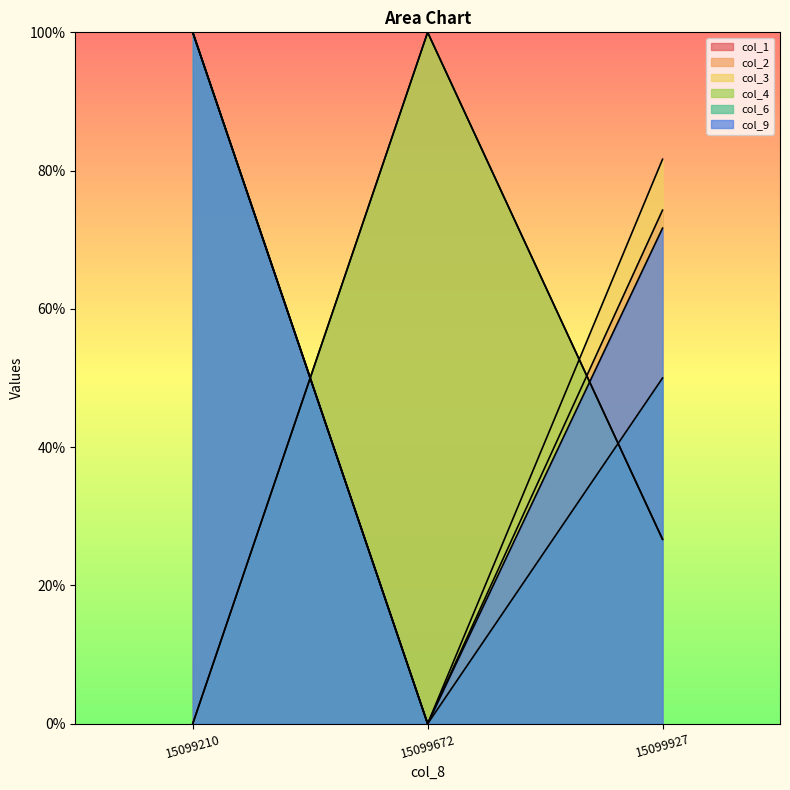

What value does the col_6 series have at 15099927?

50.0